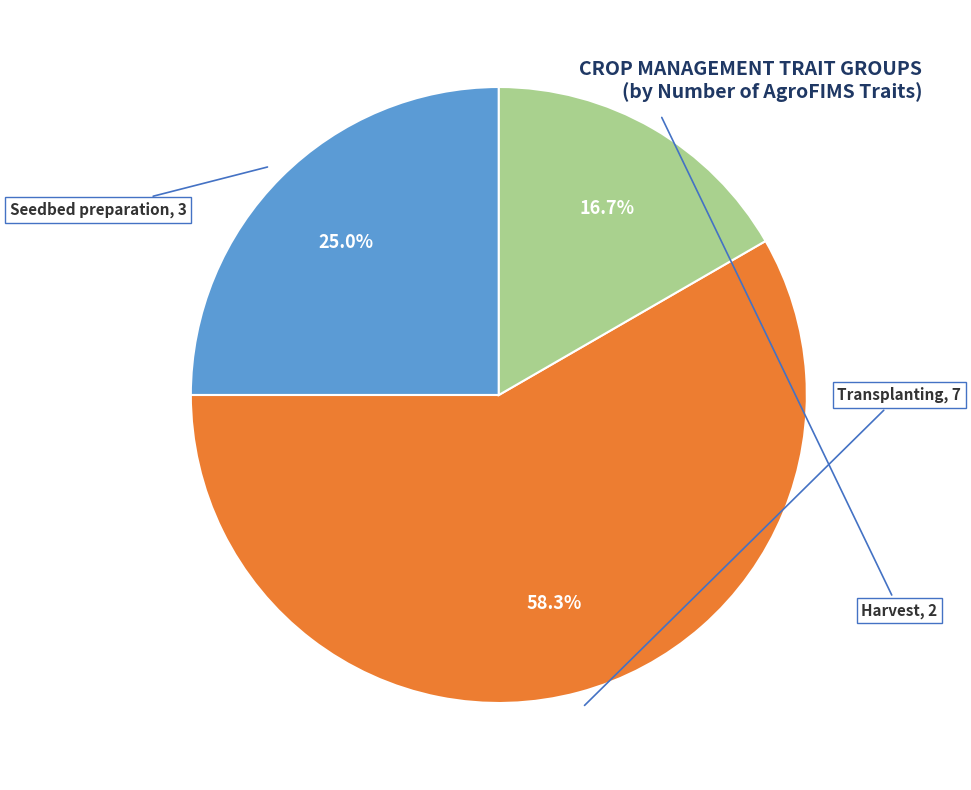

How many segments does this pie chart have?

3